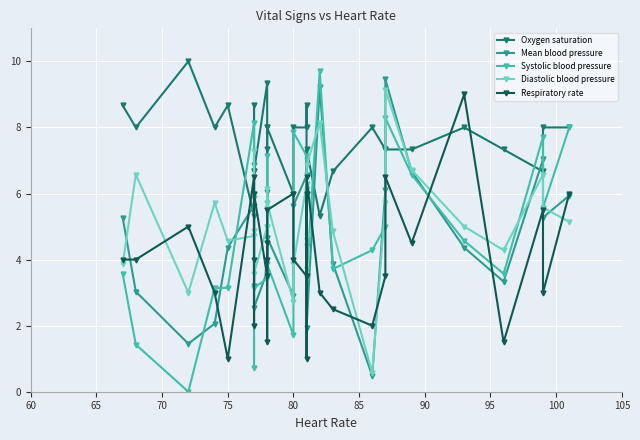

What is the average value of the Mean blood pressure series?

4.7